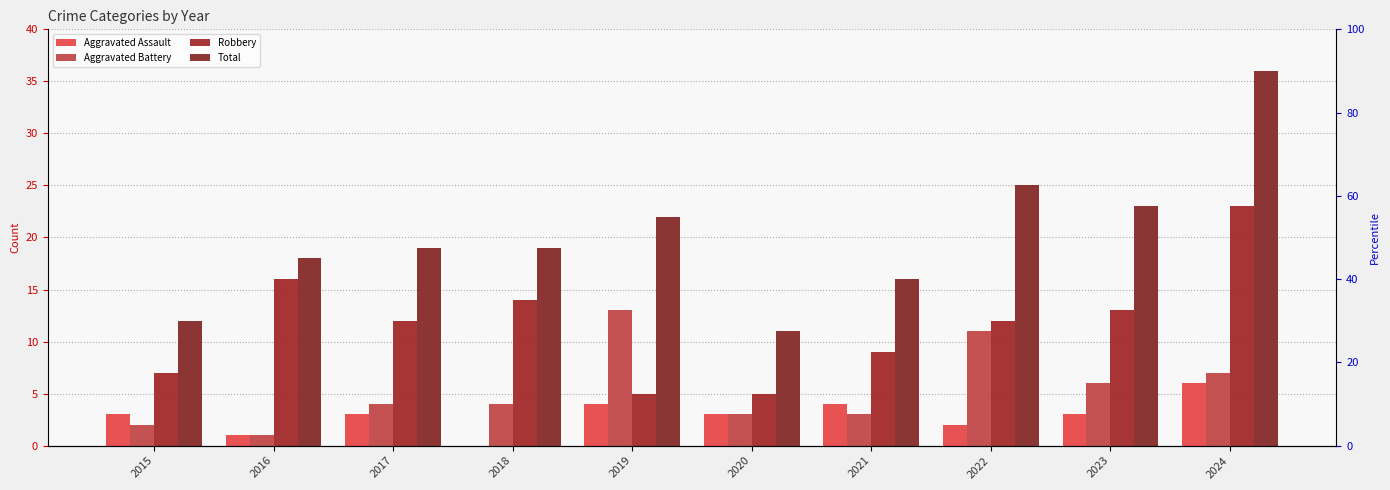

What is the value of the Robbery bar at the 7th from the left?

9